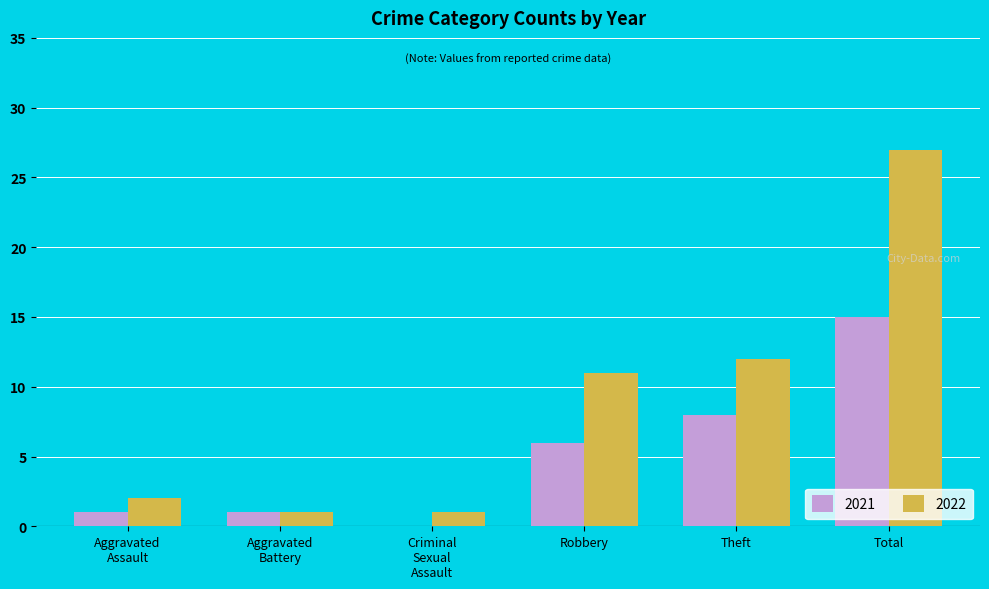

The value of 2022 at Total is 27. True or false?

True